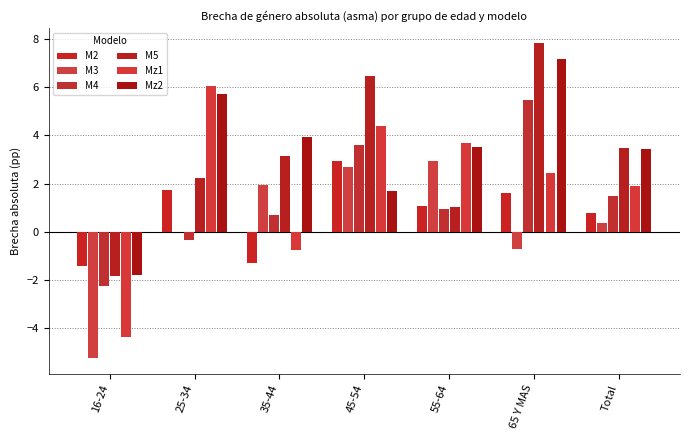

What is the difference between the maximum and second lowest values in the M4 series?

5.8